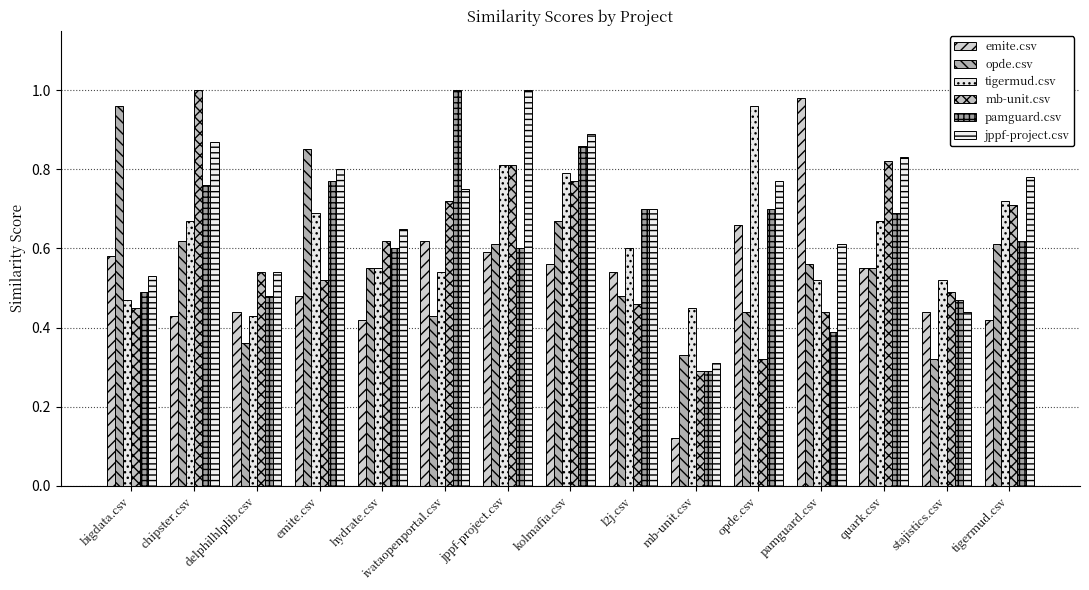

Rank the series by their maximum value, from lowest to highest.

opde.csv, tigermud.csv, emite.csv, mb-unit.csv, pamguard.csv, jppf-project.csv